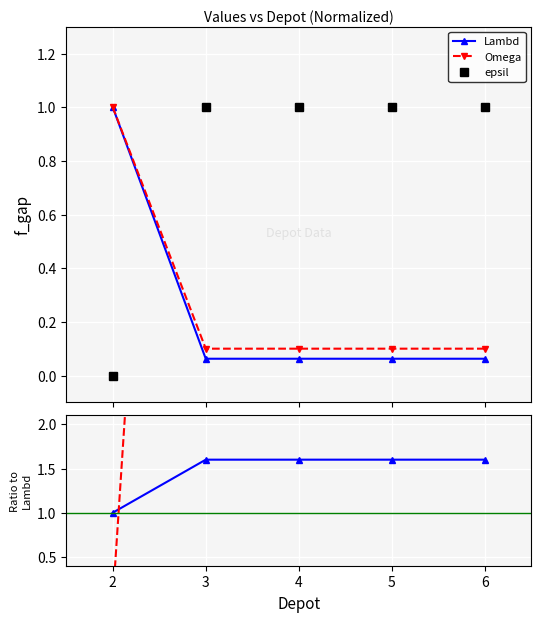

True or false: Omega has more than 2 points higher than both neighbors.

False